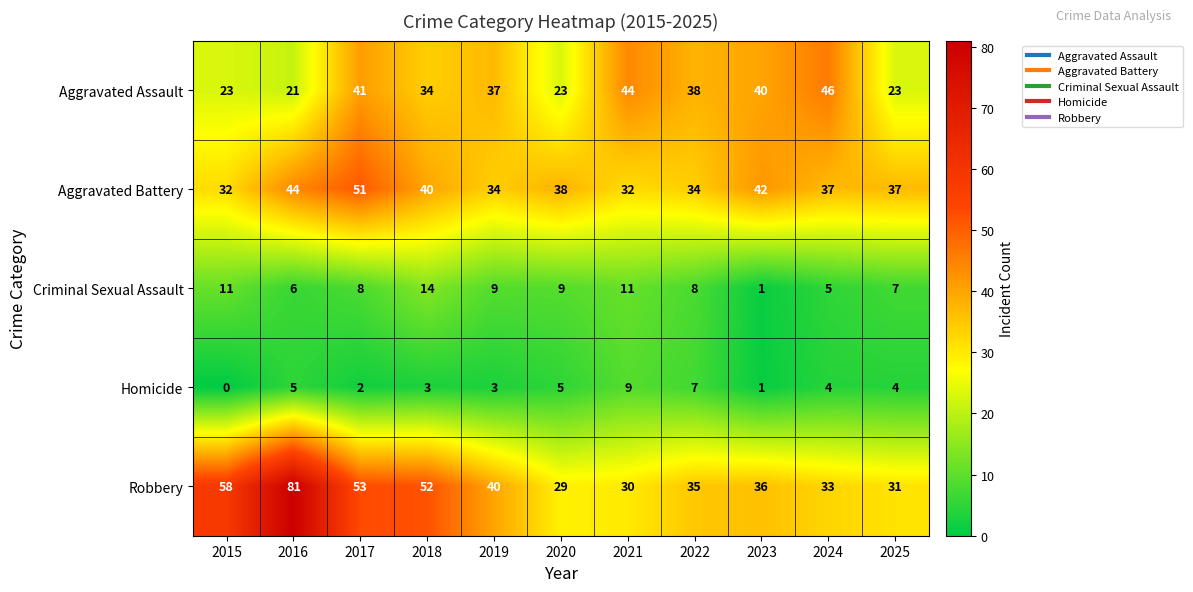

Is it true that Aggravated Assault equals 40 at 2023?

True